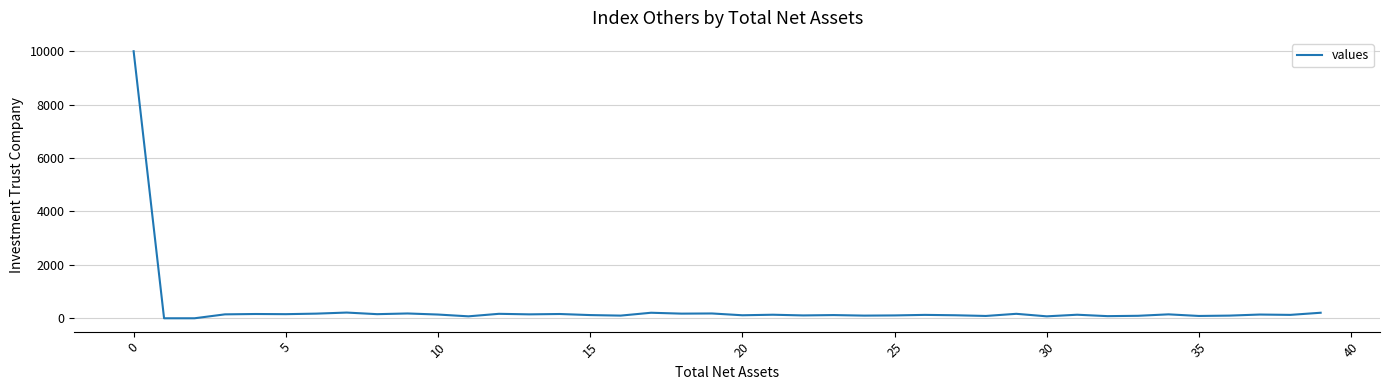

What is the maximum value shown in the chart?

10000